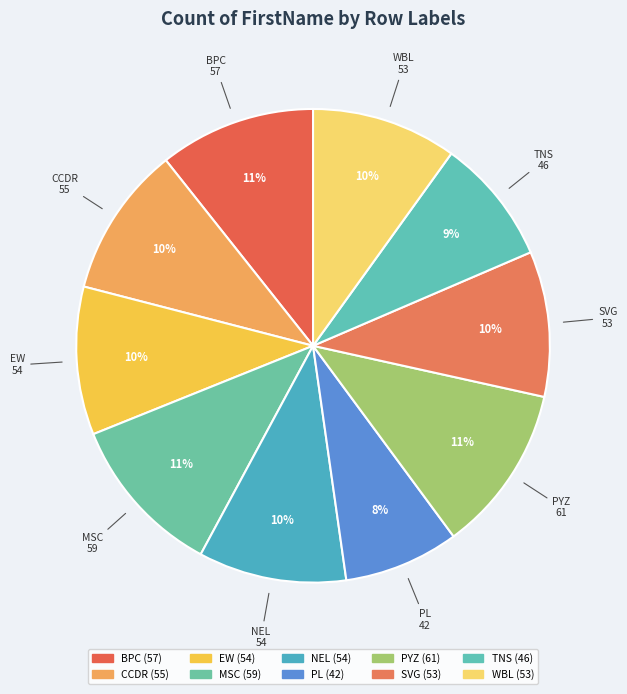

What is the change in value from EW to MSC?

+5